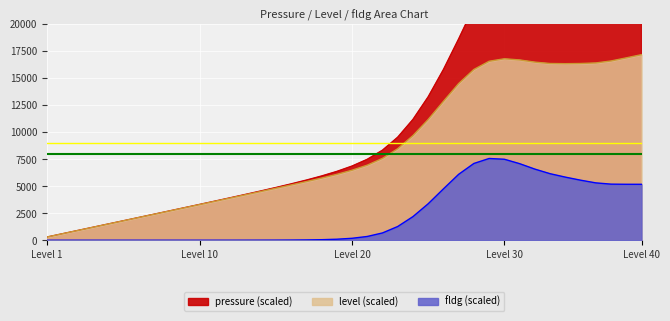

What is the average value of the pressure series?

26026.9